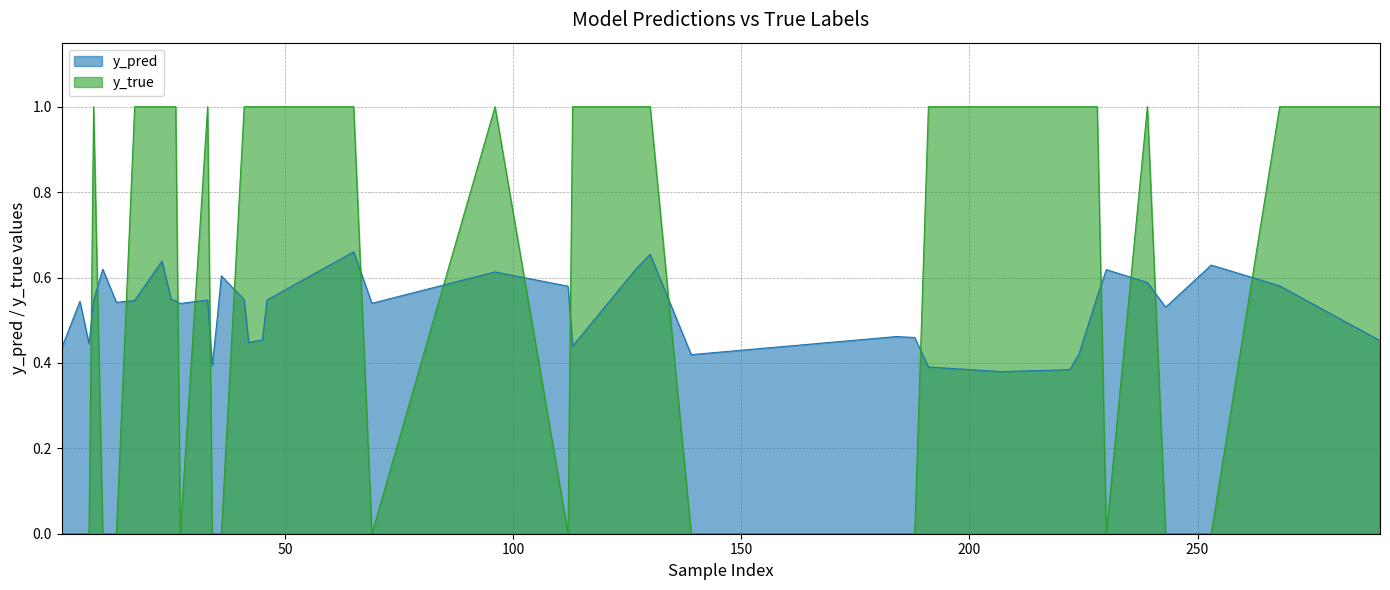

At how many categories does at least one series exceed 0?

40